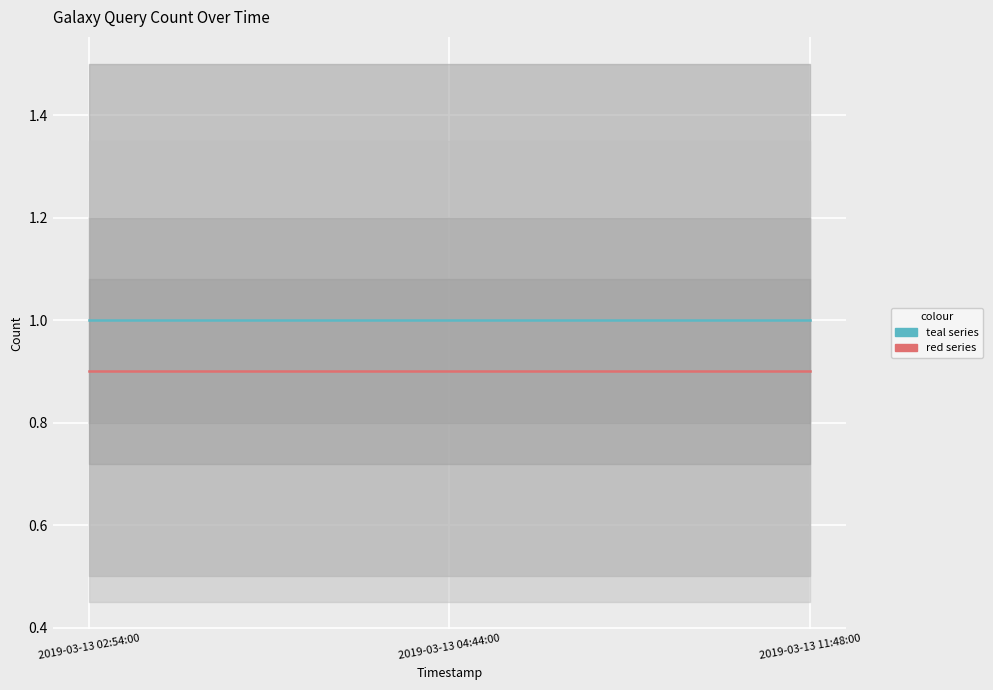

At how many categories does at least one series exceed 0?

3